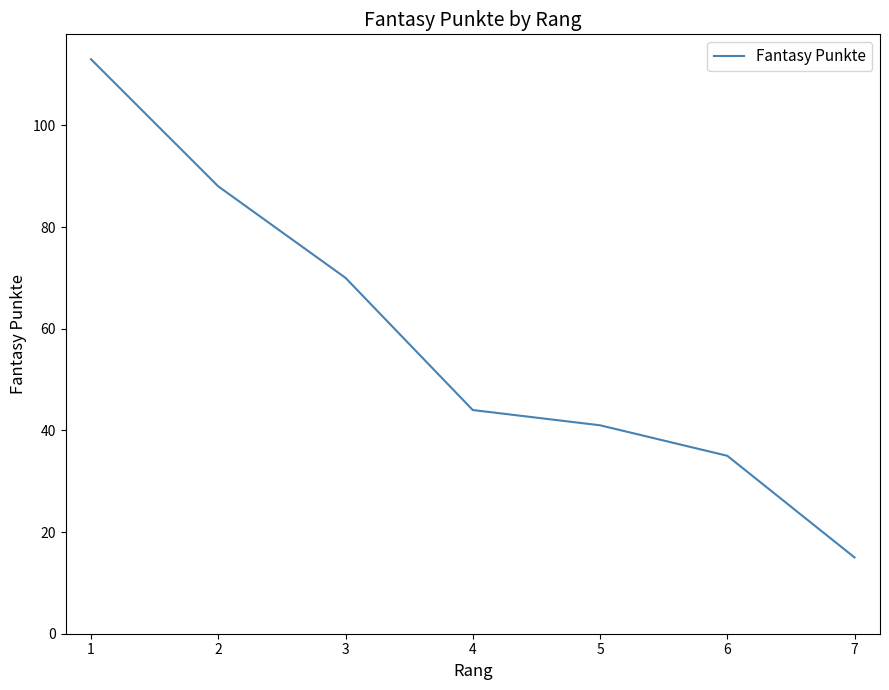

Count the number of categories in the chart.

7